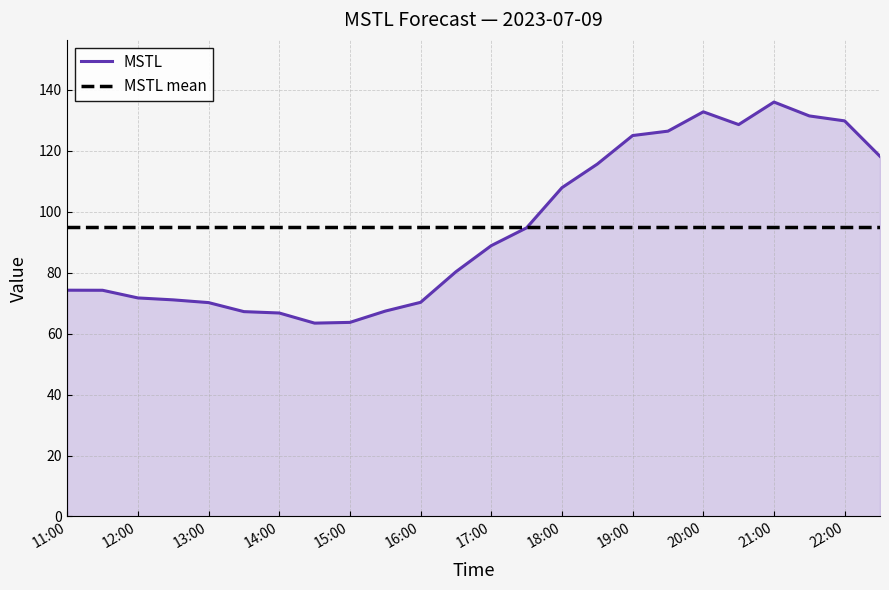

What is the maximum value shown in the chart?

136.0